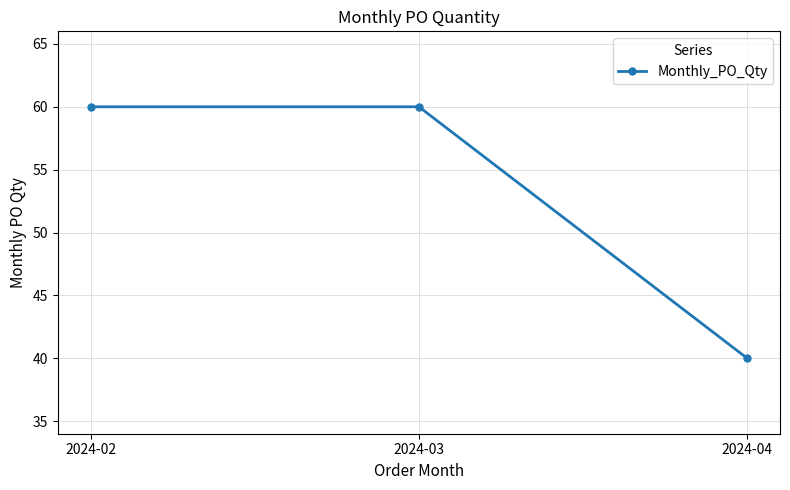

What is the maximum value shown in the chart?

60